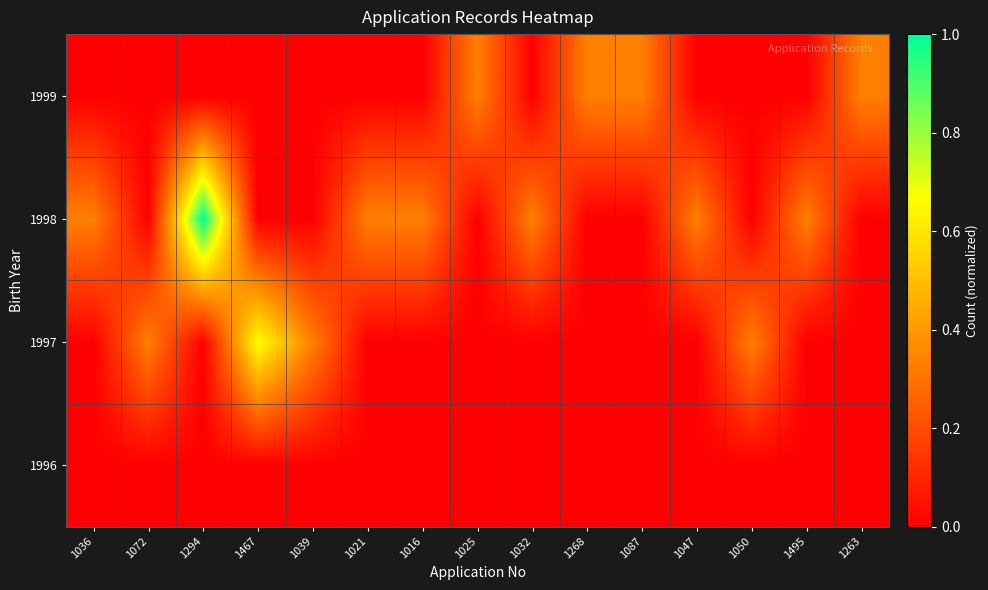

Which label corresponds to the smallest value in the chart?

1036